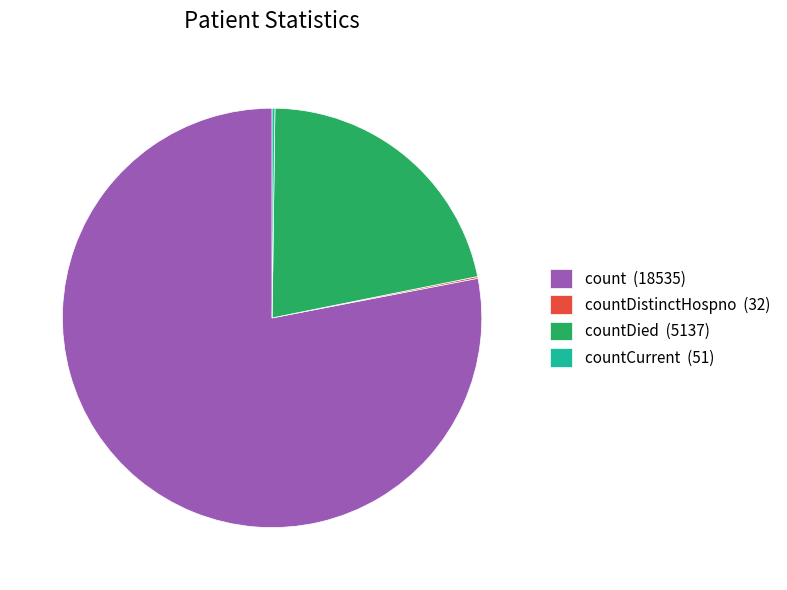

What is the ratio of the value at countDied (5137) to the value at count (18535)?

0.3